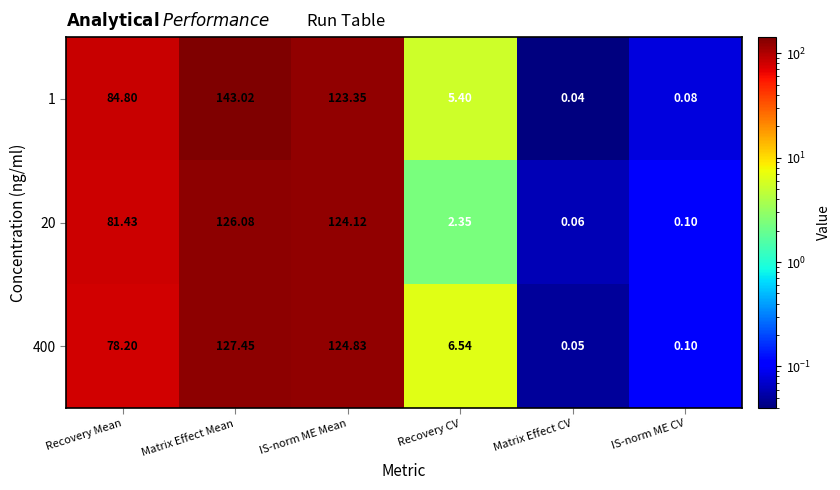

Which label corresponds to the smallest value in the chart?

Matrix Effect CV